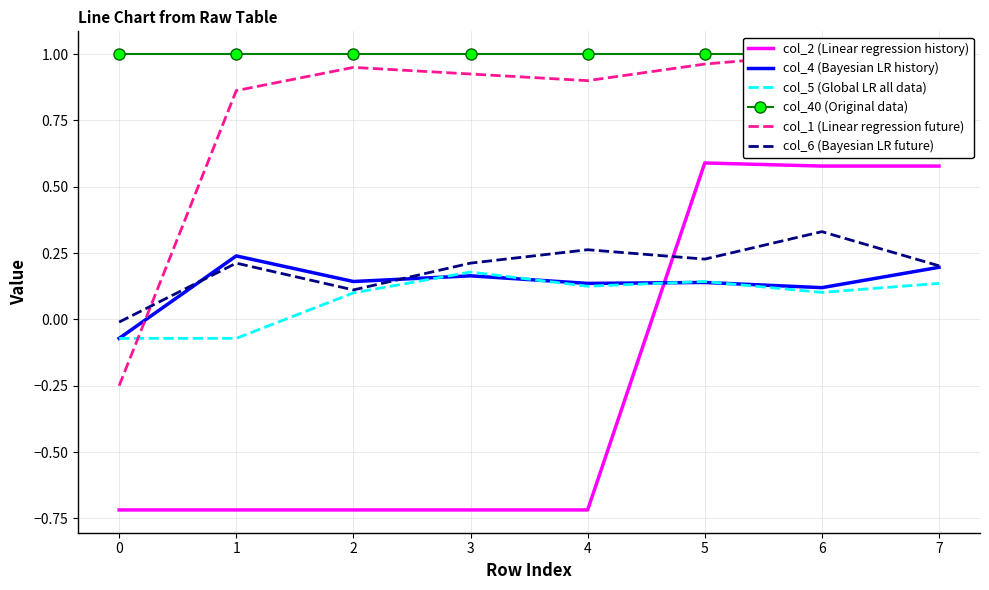

Where do col_6 (Bayesian LR future) and col_2 (Linear regression history) first cross each other?

4 and 5